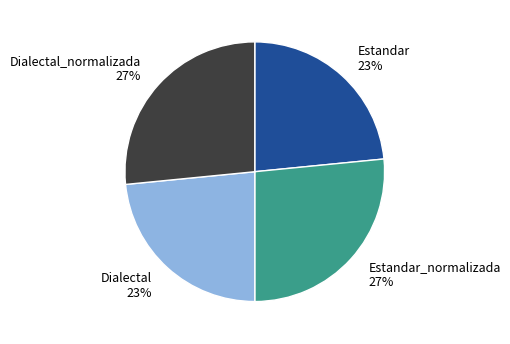

How many segments does this pie chart have?

4